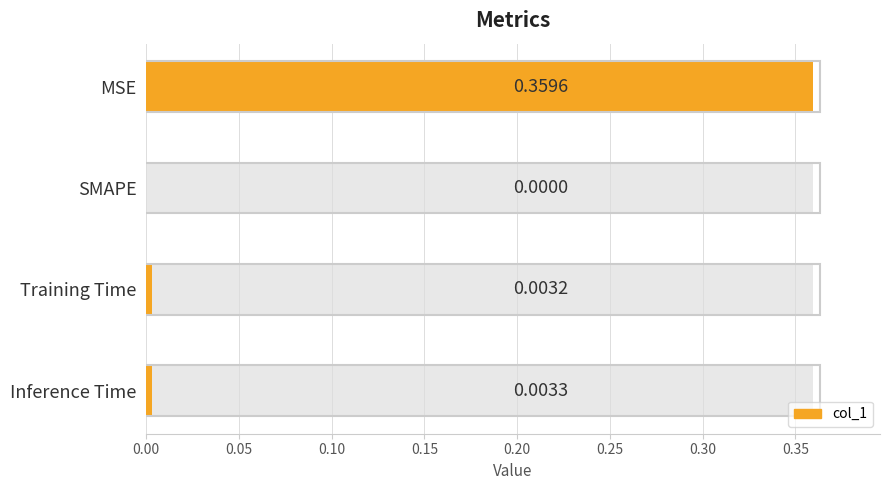

How many bars are there in total?

4